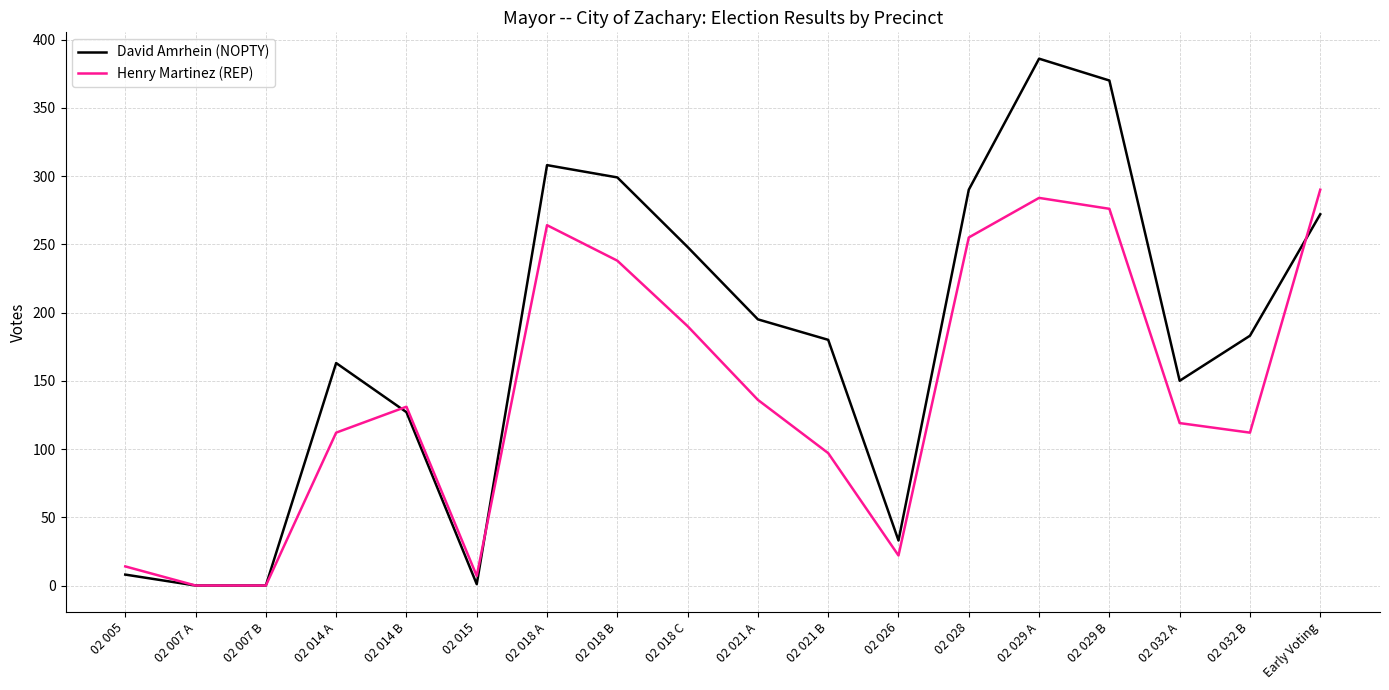

The Henry Martinez (REP) series shows 284 at 02 029 A. True or false?

True